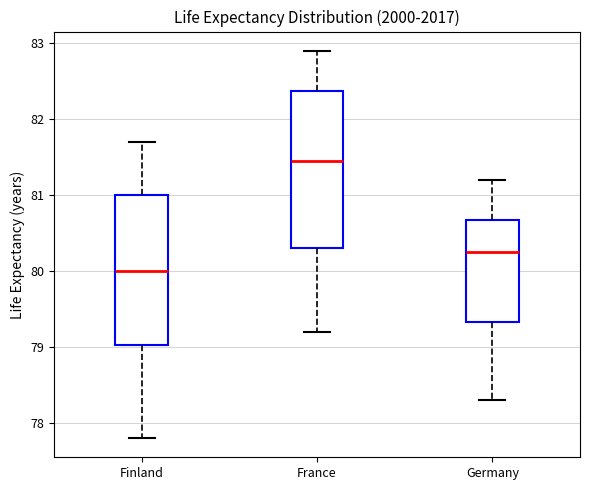

Reading left to right, transcribe this box plot: for each box, give where its median line is, the range the box spans, and where its two whiskers end, as read against the y-axis. The values are not printed on the chart, so give them approximately, as read against the axis.

Finland: median 80.0, box 79.0 to 81.0, whiskers 77.8 to 81.7
France: median 81.5, box 80.3 to 82.4, whiskers 79.2 to 82.9
Germany: median 80.3, box 79.3 to 80.7, whiskers 78.3 to 81.2